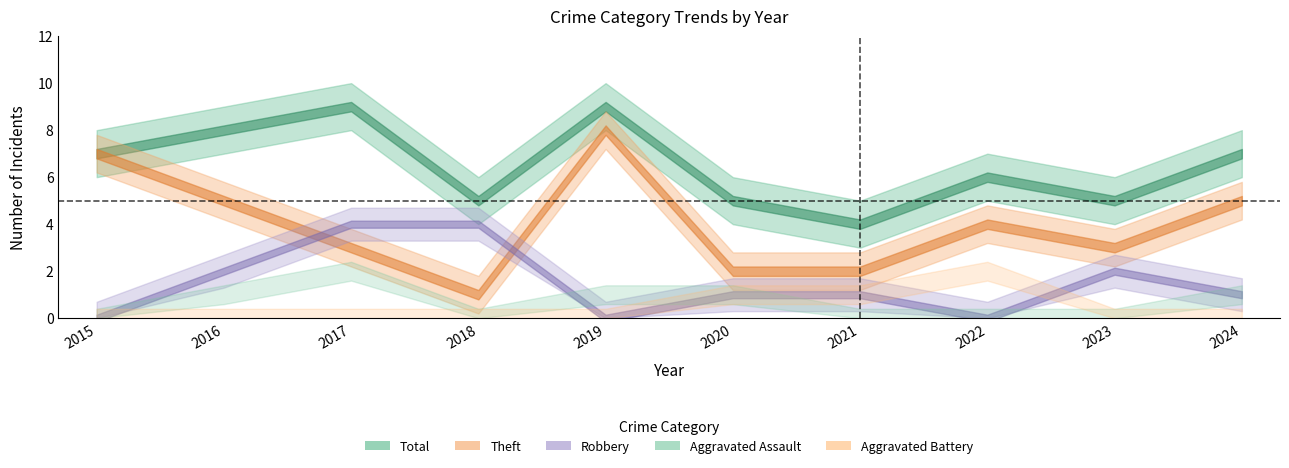

How many lines are shown in the chart?

5